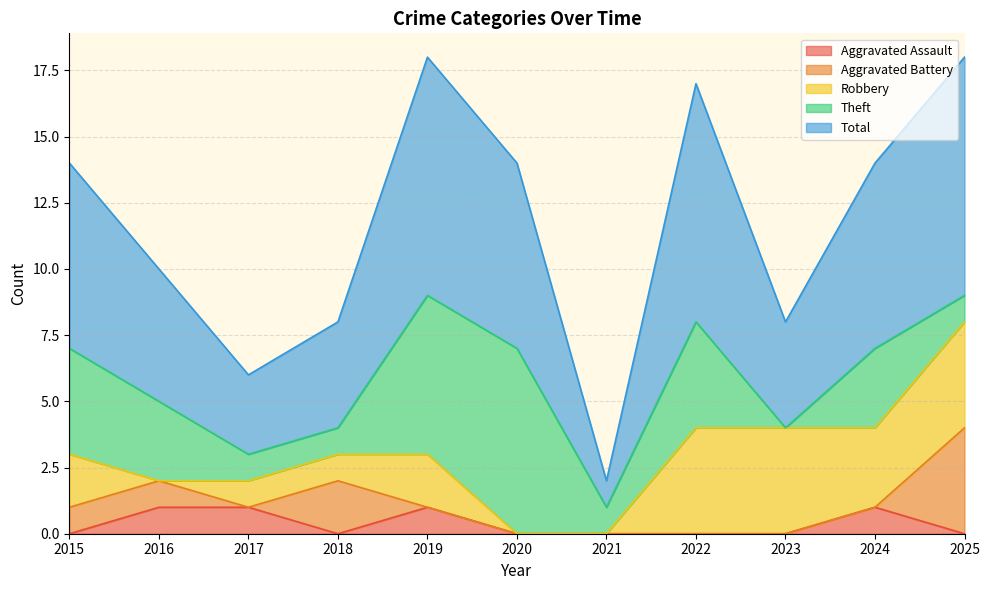

The Aggravated Battery series shows 2 at 2018. True or false?

True